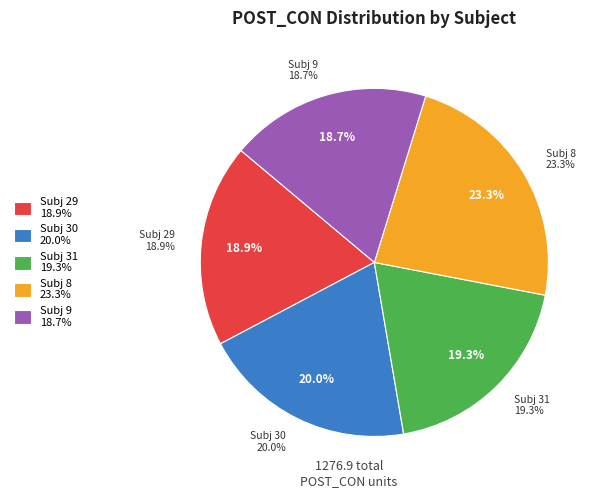

How many segments does this pie chart have?

5